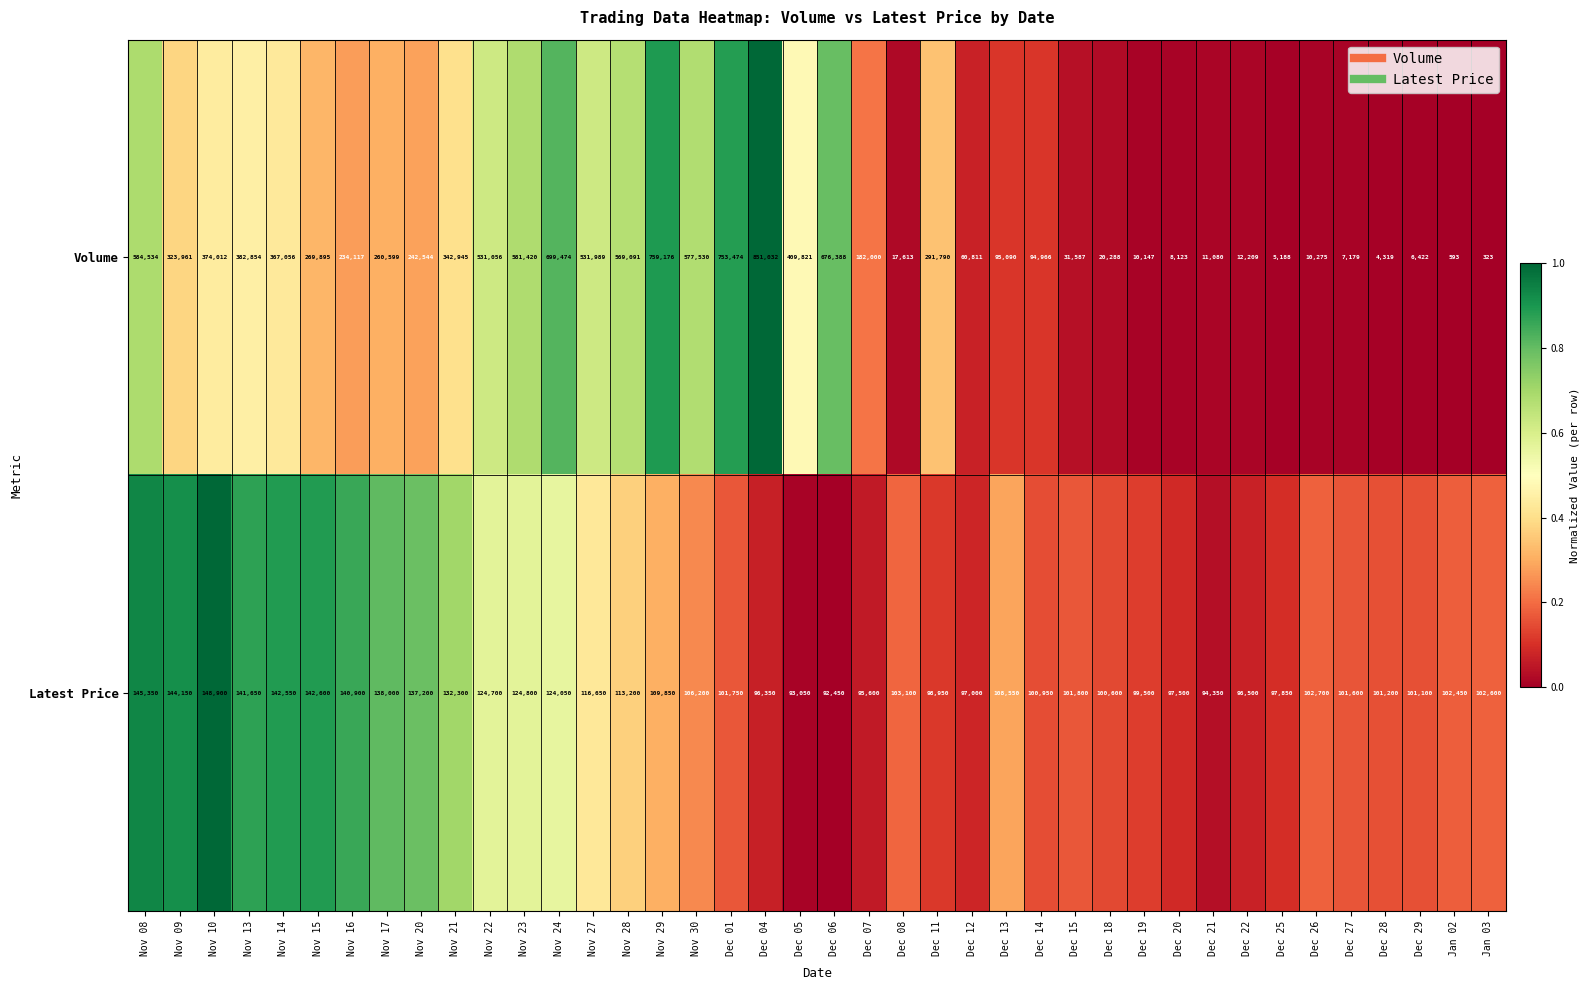

How many categories are shown in the chart?

40